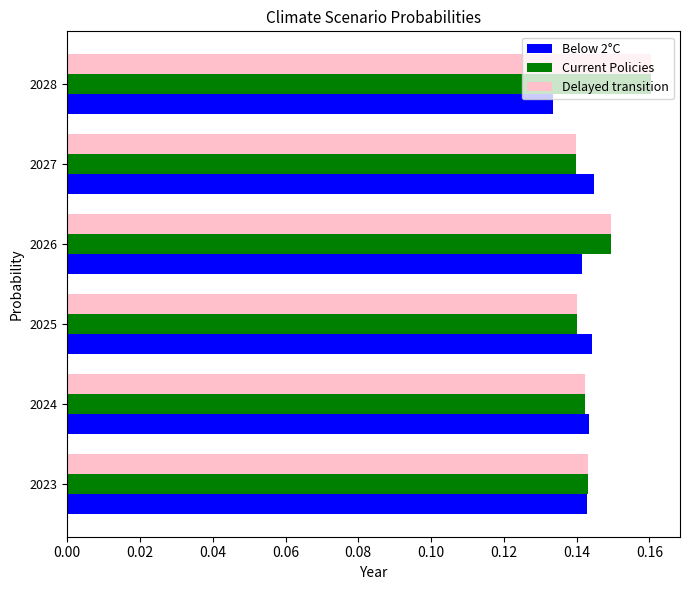

The value of Below 2°C at 2028 is 0.2. True or false?

False